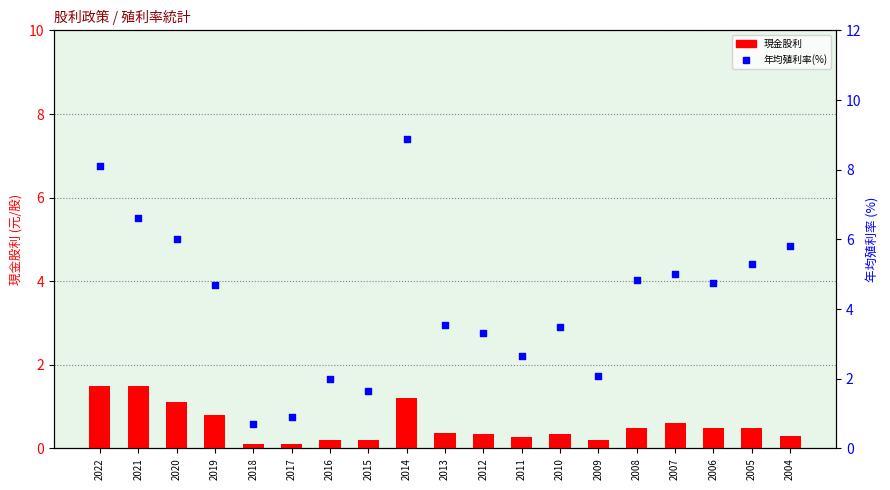

At how many categories does at least one series exceed 5?

6